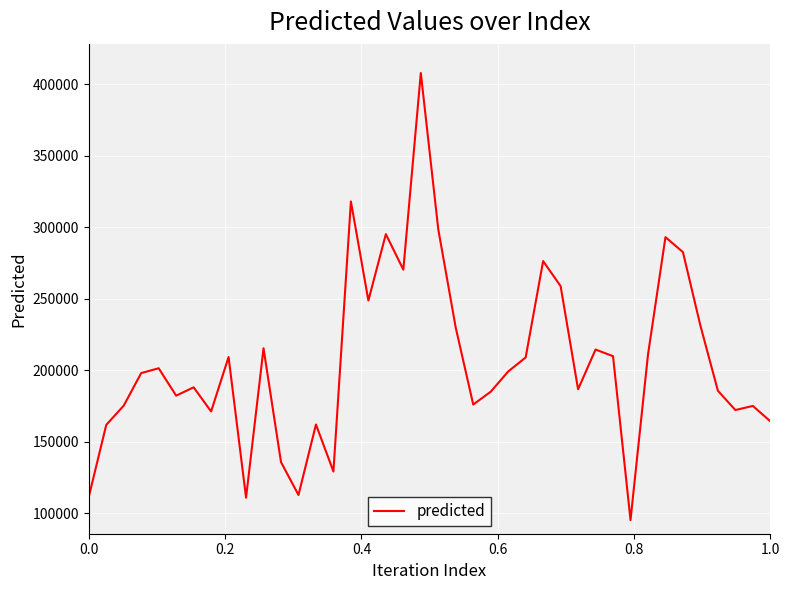

What is the maximum value shown in the chart?

407992.4